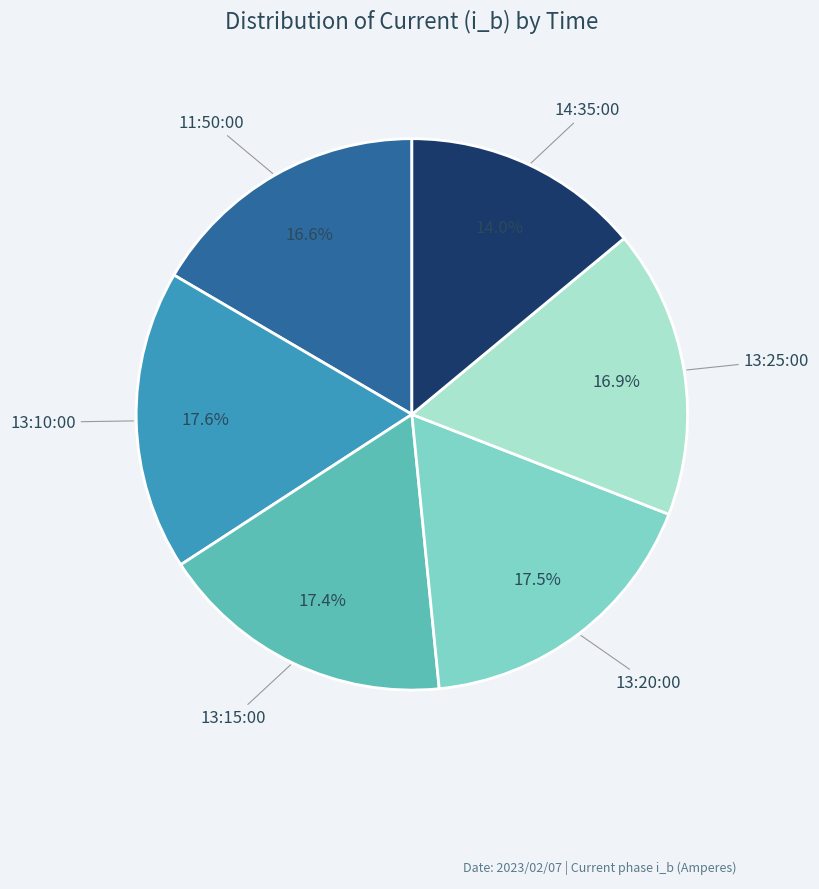

Is there any slice that represents more than half of the pie?

No